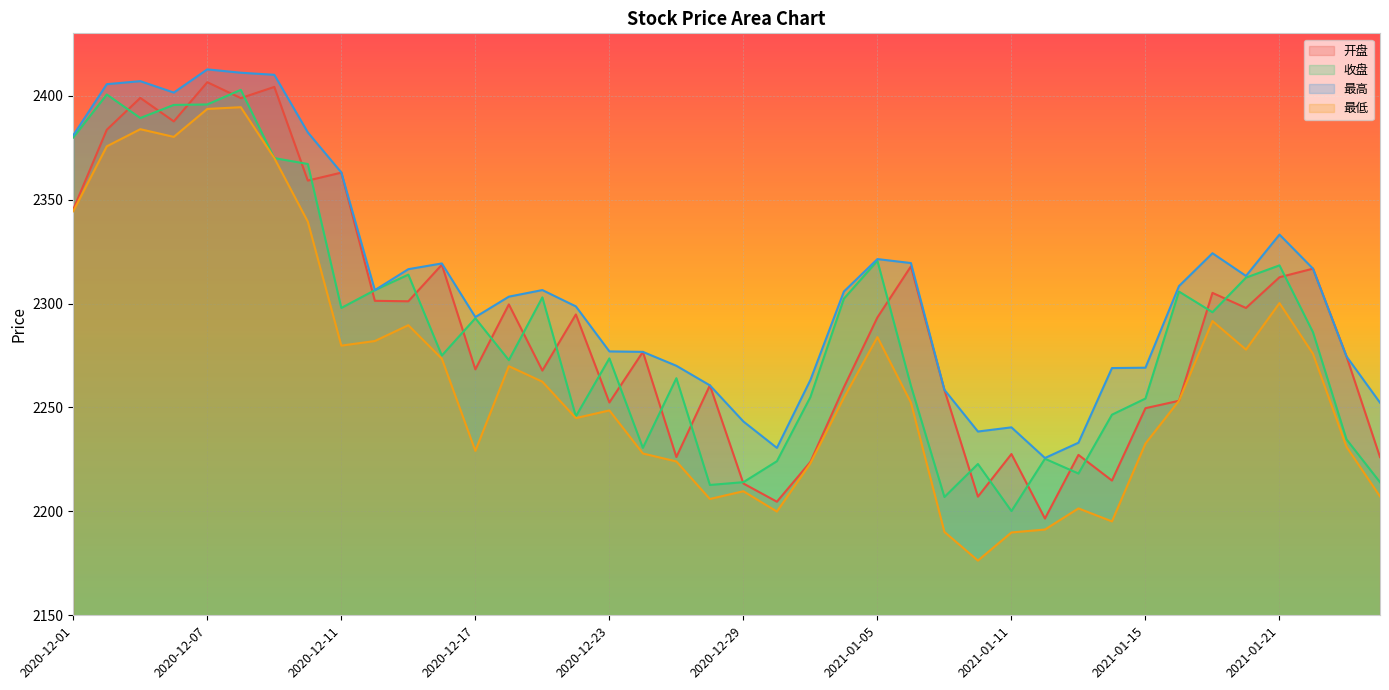

What is the difference between the 最高 values at 2021-01-13 and 2021-01-12?

7.3